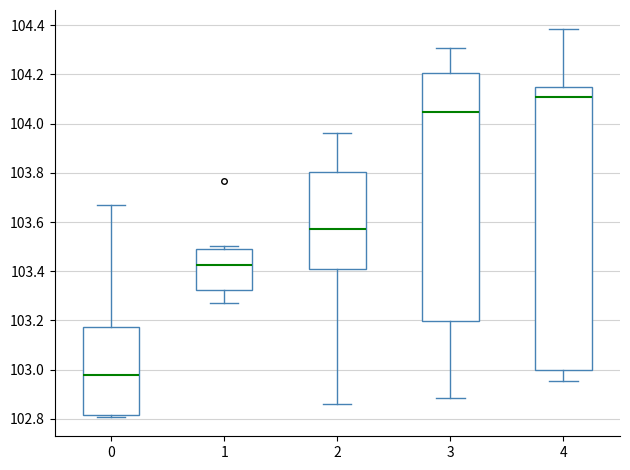

Where does the median line of the box at x = 4 sit on the y-axis? The values are not printed on the chart, so give them approximately, as read against the axis.

104.10